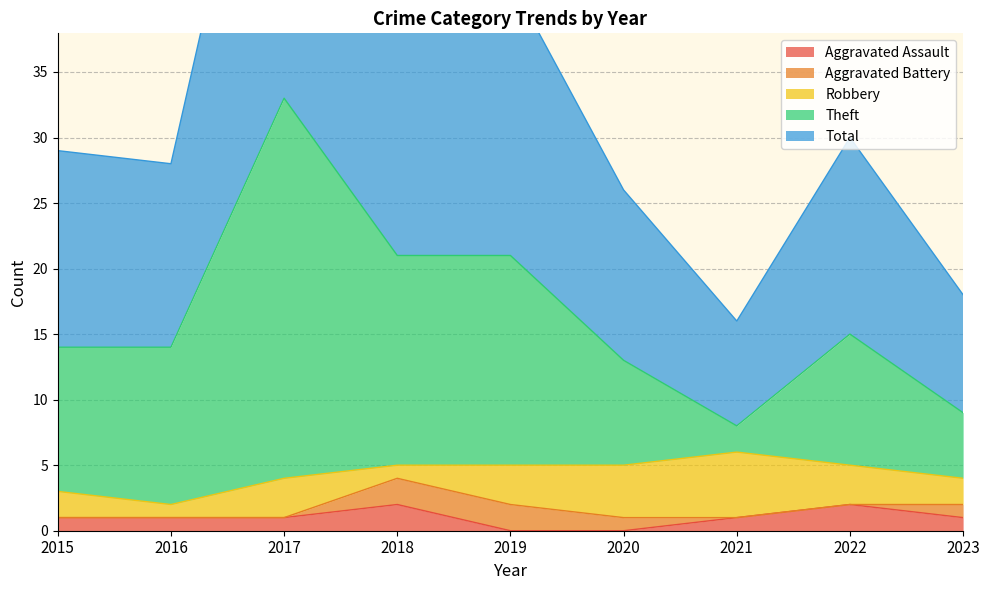

The Aggravated Assault series shows 1 at 2015. True or false?

True